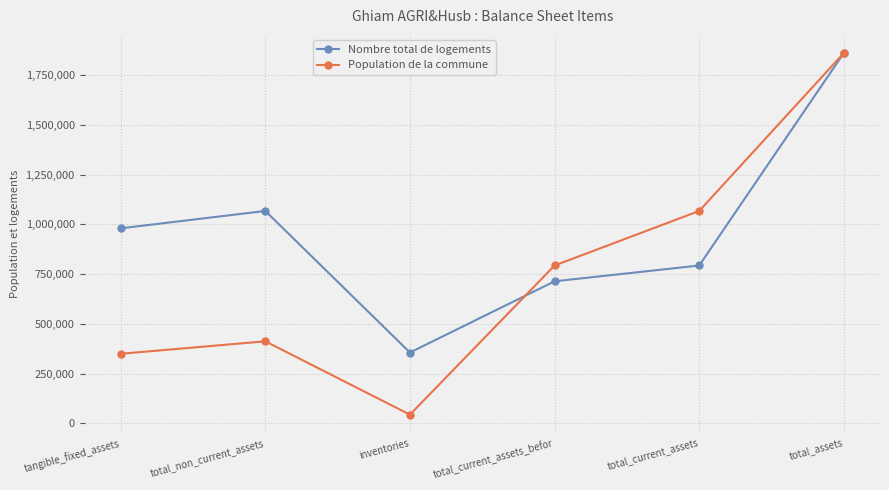

Reading left to right, list all the values displayed in this chart.

Nombre total de logements: 979852	1067156	356282	713916	793267	1860423
Population de la commune: 350000	412567	44336	793267	1067156	1860423